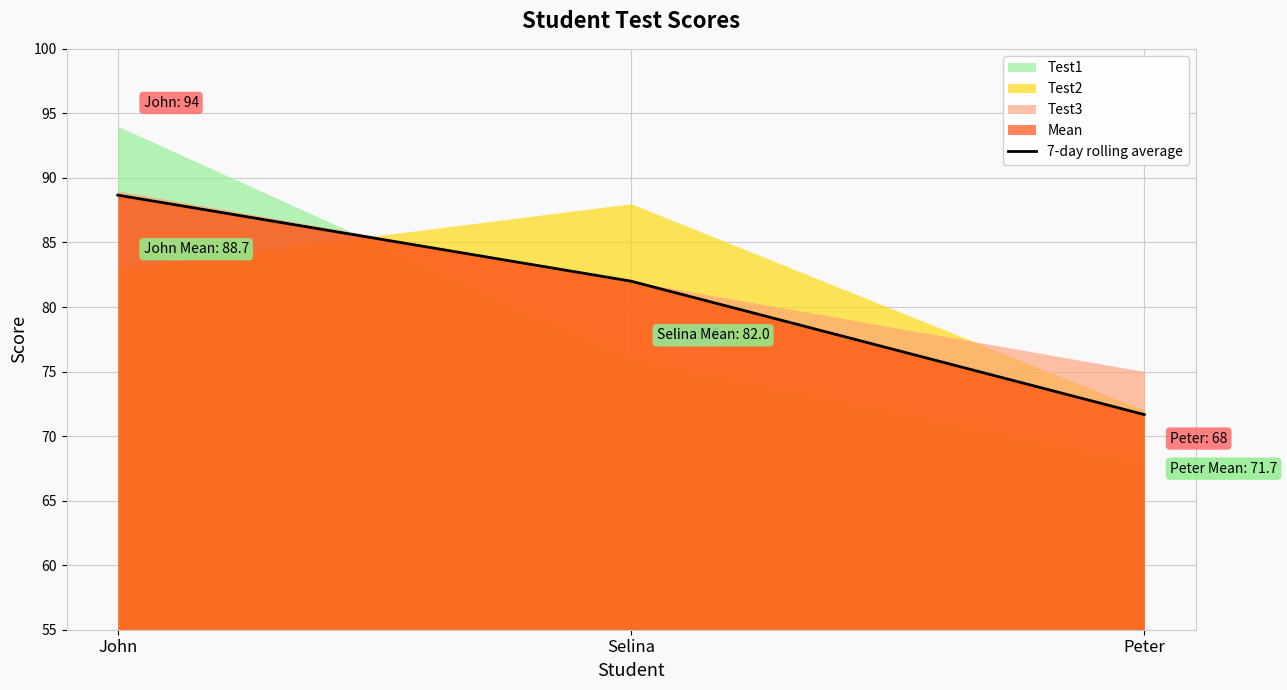

Approximately how many times larger is the value at John compared to Selina?

1.1